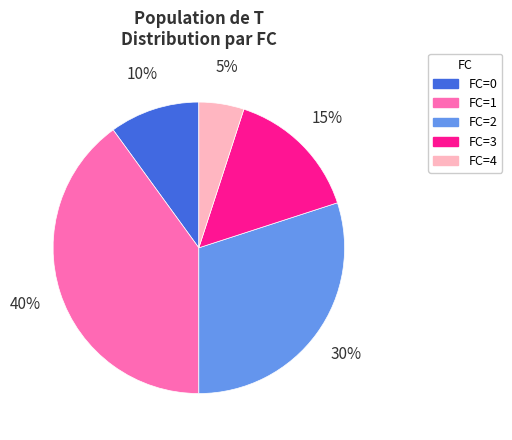

Does any single category account for the majority?

No